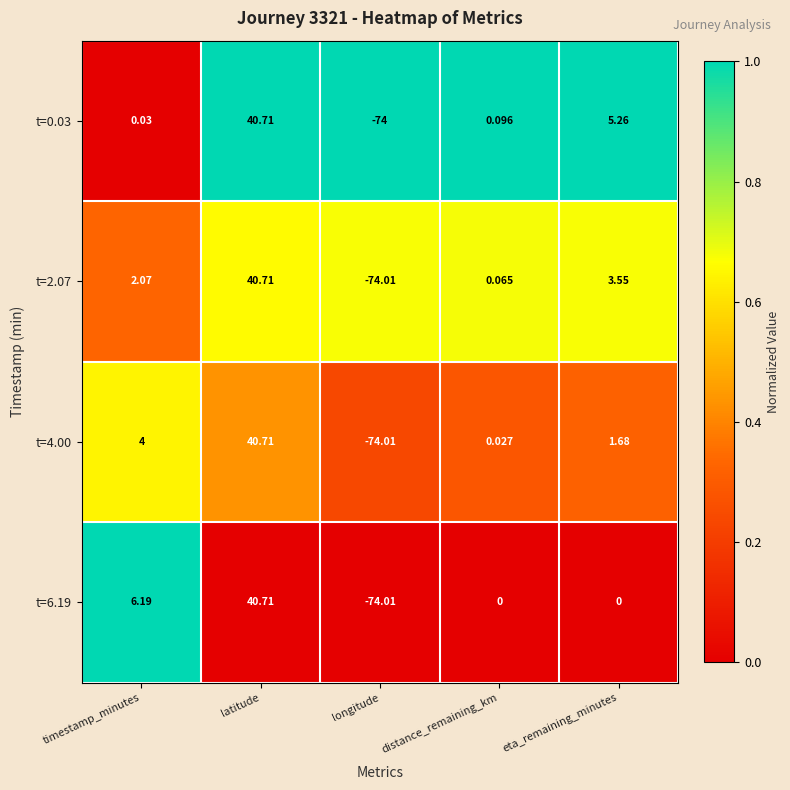

At which label does t=2.07 first exceed 2?

timestamp_minutes